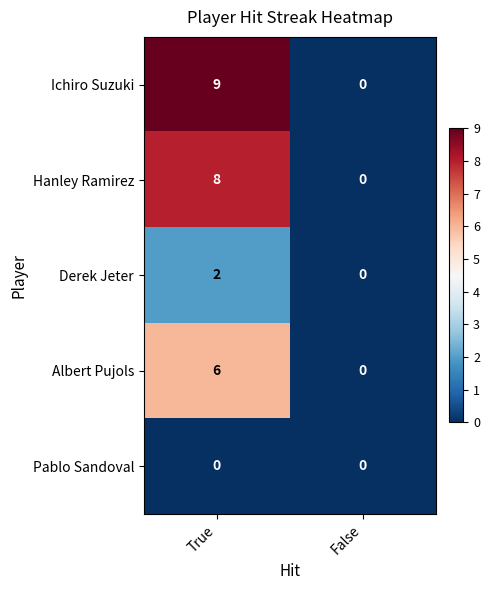

What is the difference between the highest and lowest values at True?

9